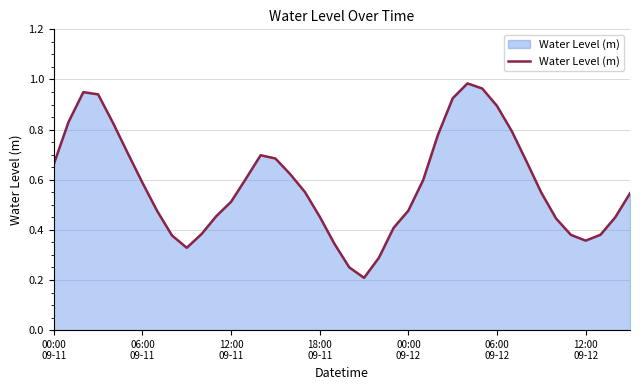

How many interior local valleys (lower than both neighbors) does the data have?

3